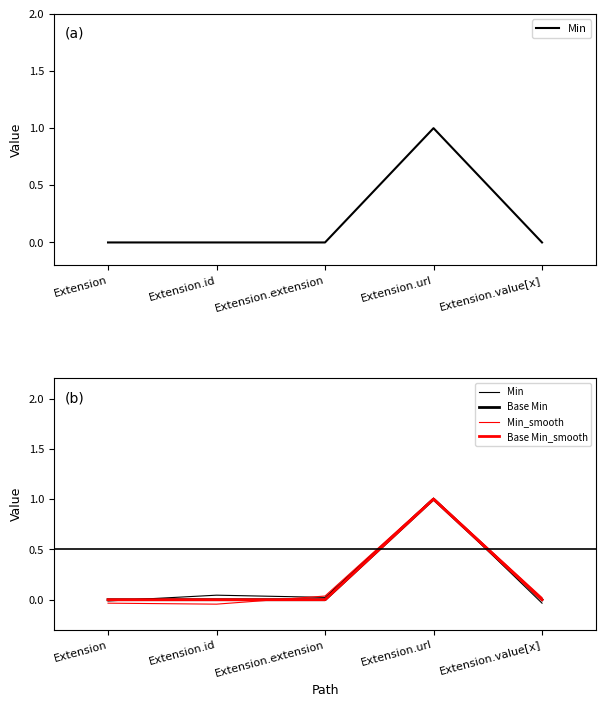

Is it true that Base Min equals 0.0 at Extension.extension?

True